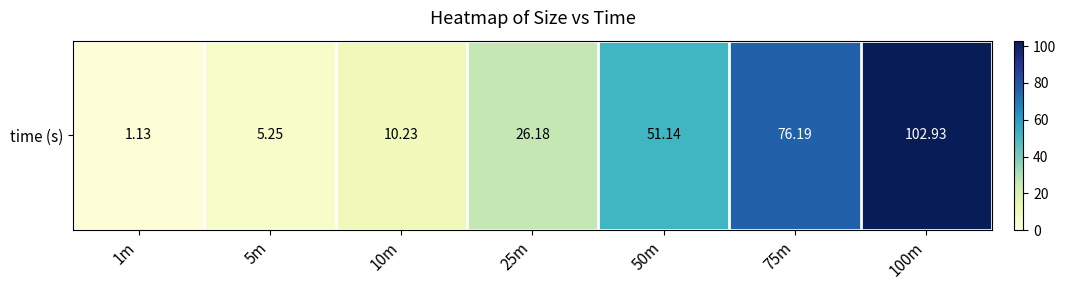

What is the average value?

39.0